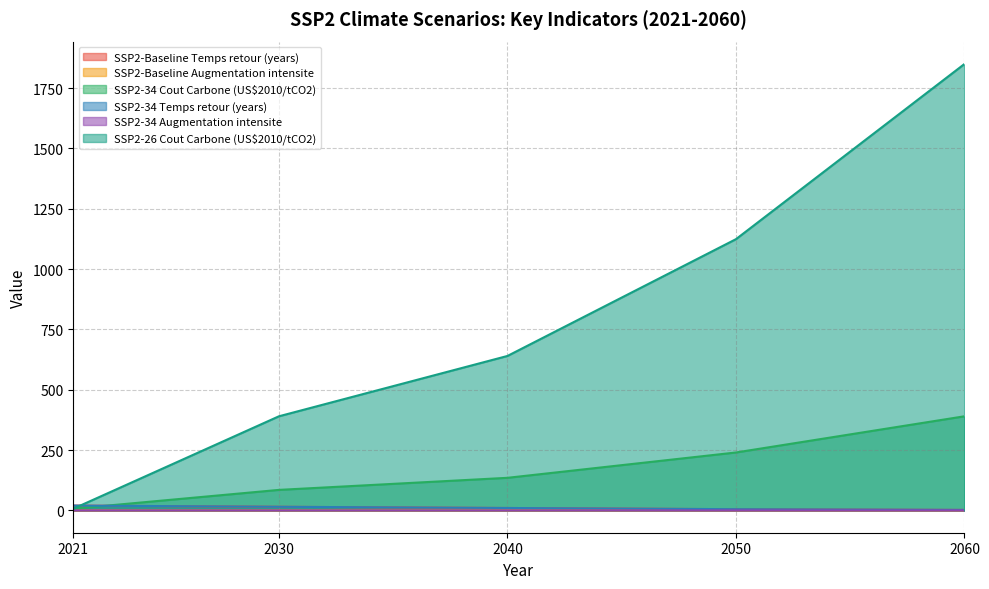

Count the number of data series in this chart.

6